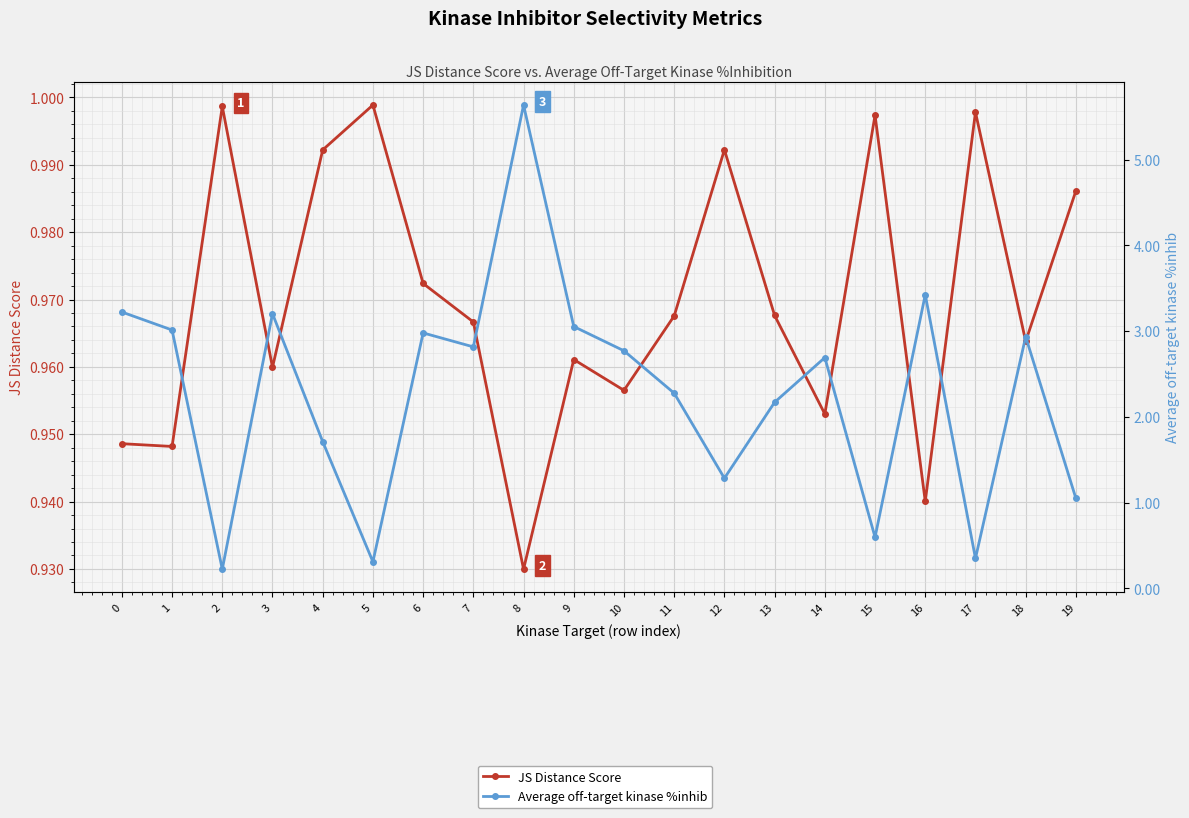

How many interior local valleys does the JS Distance Score series have?

7